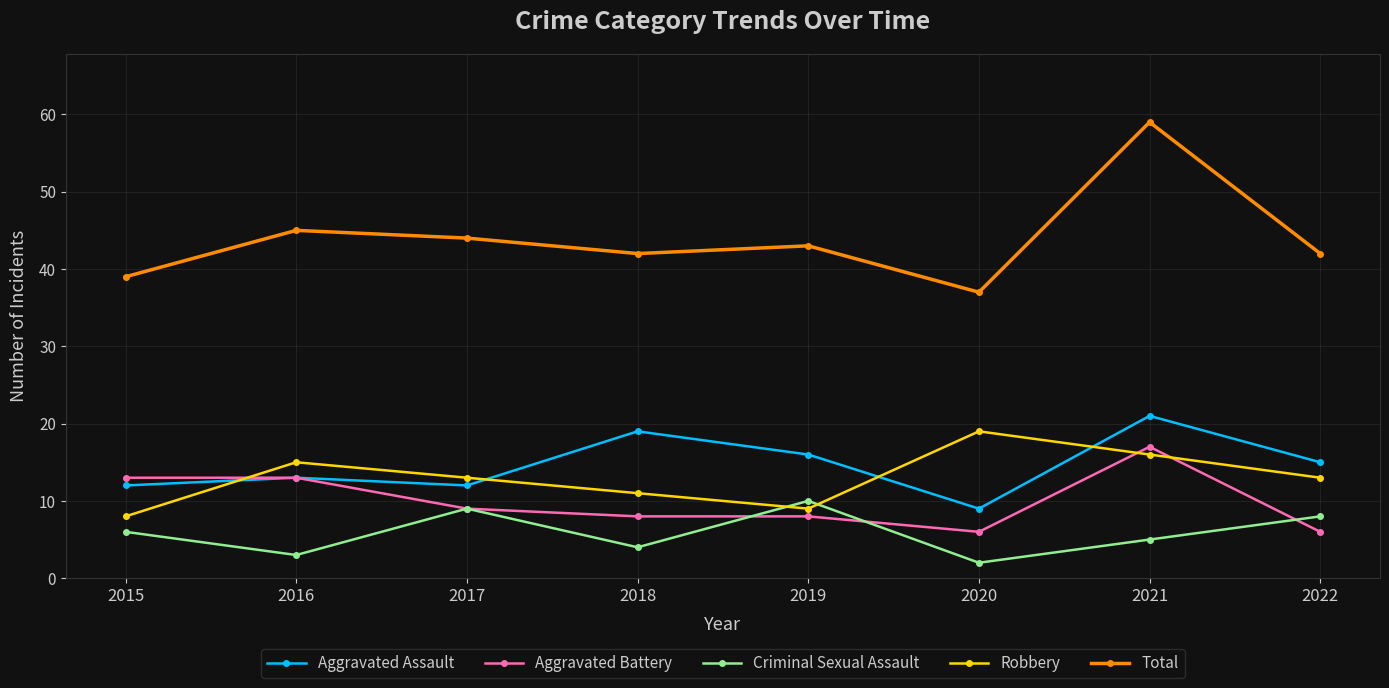

Reading left to right, extract all data points from this chart.

Aggravated Assault: 2015=12	2016=13	2017=12	2018=19	2019=16	2020=9	2021=21	2022=15
Aggravated Battery: 2015=13	2016=13	2017=9	2018=8	2019=8	2020=6	2021=17	2022=6
Criminal Sexual Assault: 2015=6	2016=3	2017=9	2018=4	2019=10	2020=2	2021=5	2022=8
Robbery: 2015=8	2016=15	2017=13	2018=11	2019=9	2020=19	2021=16	2022=13
Total: 2015=39	2016=45	2017=44	2018=42	2019=43	2020=37	2021=59	2022=42